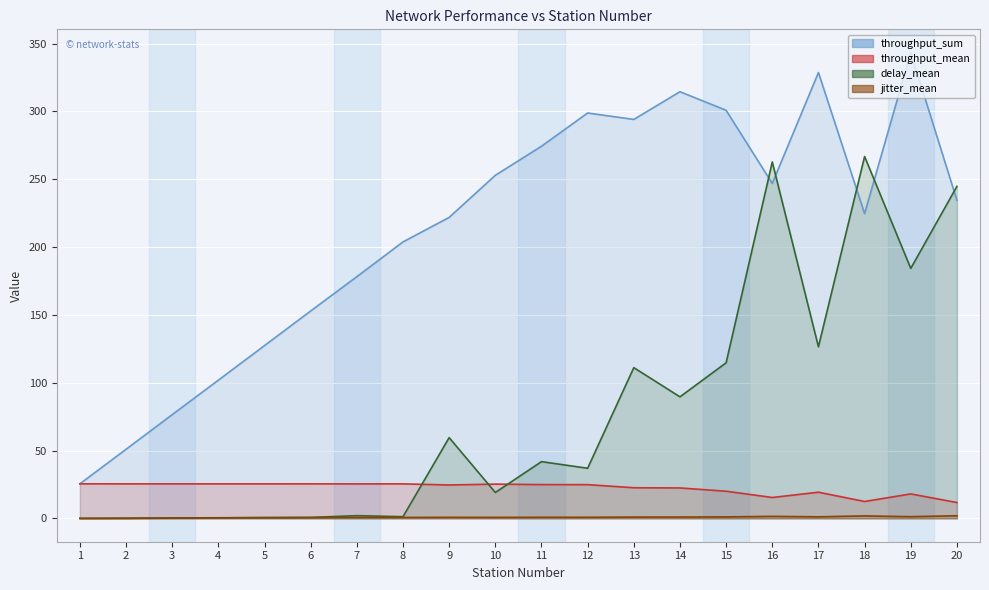

Reading right to left, transcribe all the data shown in this chart.

throughput_sum: 20=234.5	19=343.3	18=224.6	17=328.6	16=246.9	15=300.8	14=314.5	13=294.1	12=298.8	11=274.3	10=252.9	9=221.9	8=203.8	7=178.2	6=152.9	5=127.4	4=101.9	3=76.5	2=50.9	1=25.5
throughput_mean: 20=11.7	19=18.1	18=12.5	17=19.3	16=15.4	15=20.1	14=22.5	13=22.6	12=24.9	11=24.9	10=25.3	9=24.7	8=25.5	7=25.5	6=25.5	5=25.5	4=25.5	3=25.5	2=25.5	1=25.5
delay_mean: 20=244.7	19=184.3	18=266.7	17=126.5	16=262.7	15=114.7	14=89.6	13=111.1	12=37.0	11=41.9	10=19.1	9=59.6	8=1.3	7=2.0	6=0.8	5=0.6	4=0.5	3=0.4	2=0.1	1=0.1
jitter_mean: 20=2.0	19=1.3	18=1.9	17=1.2	16=1.5	15=1.1	14=1.0	13=1.0	12=0.8	11=0.8	10=0.8	9=0.8	8=0.7	7=0.7	6=0.6	5=0.5	4=0.4	3=0.2	2=0.1	1=0.0